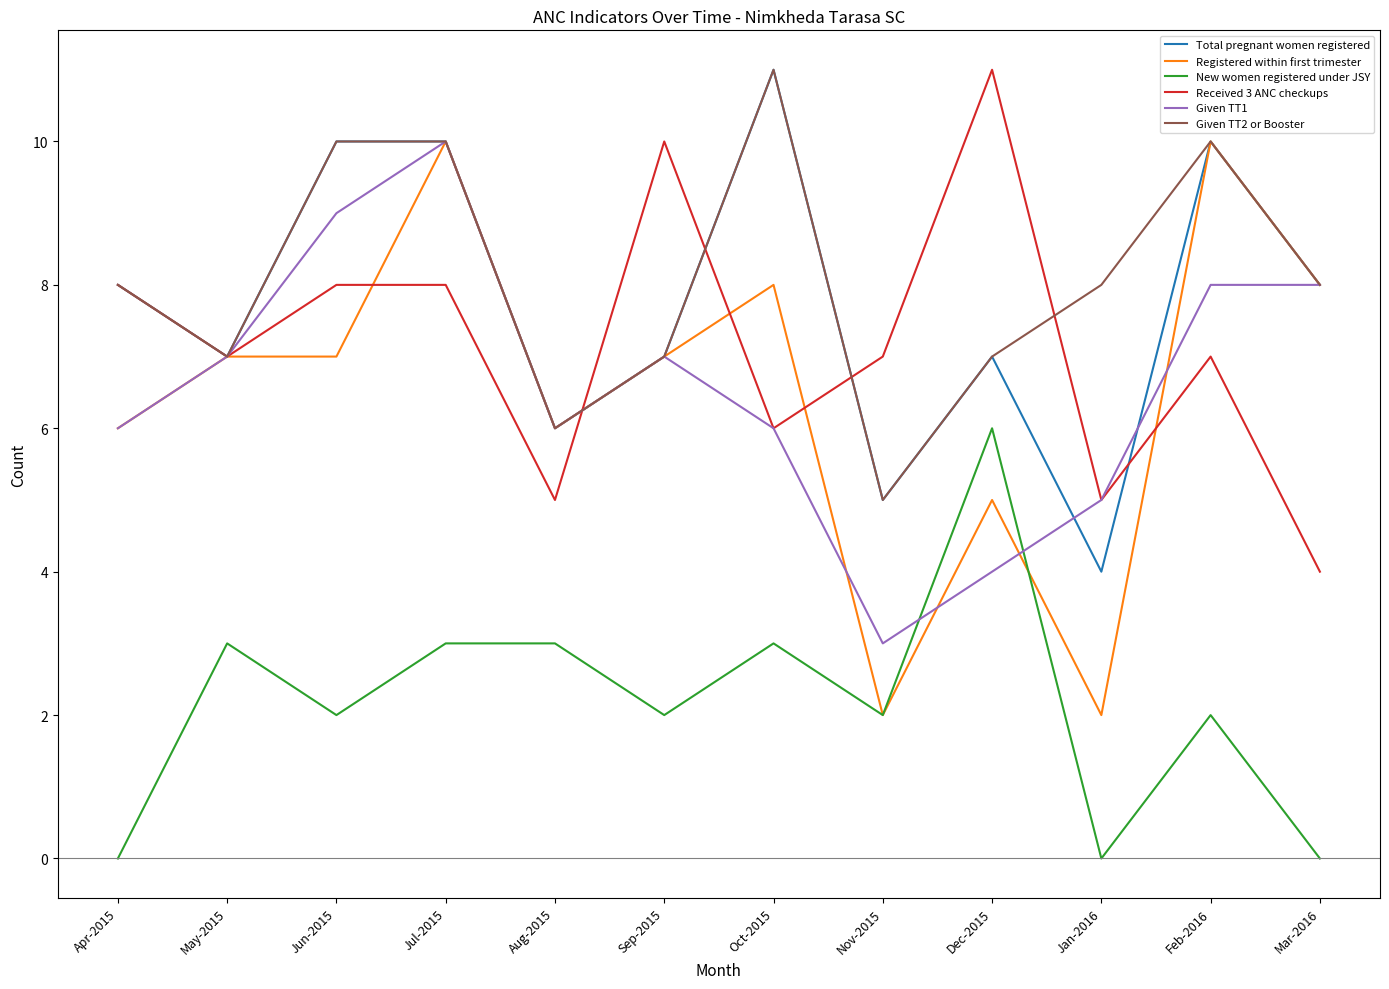

Which series changed the most between Oct-2015 and Jan-2016?

Total pregnant women registered